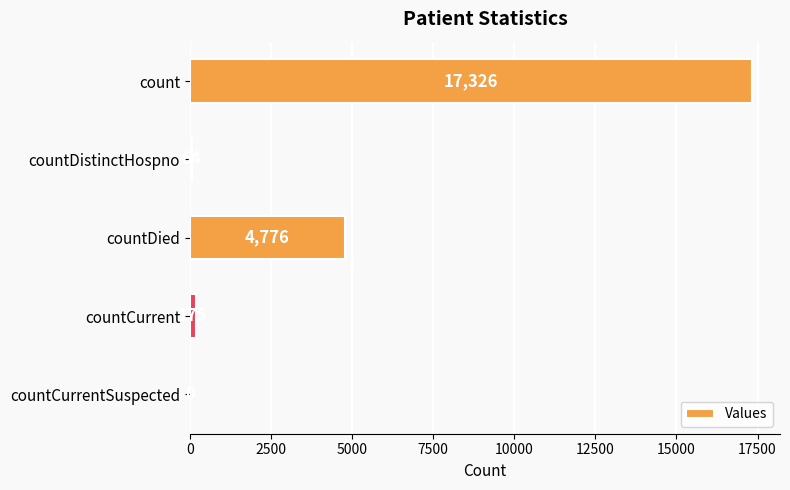

What is the maximum value shown in the chart?

17326